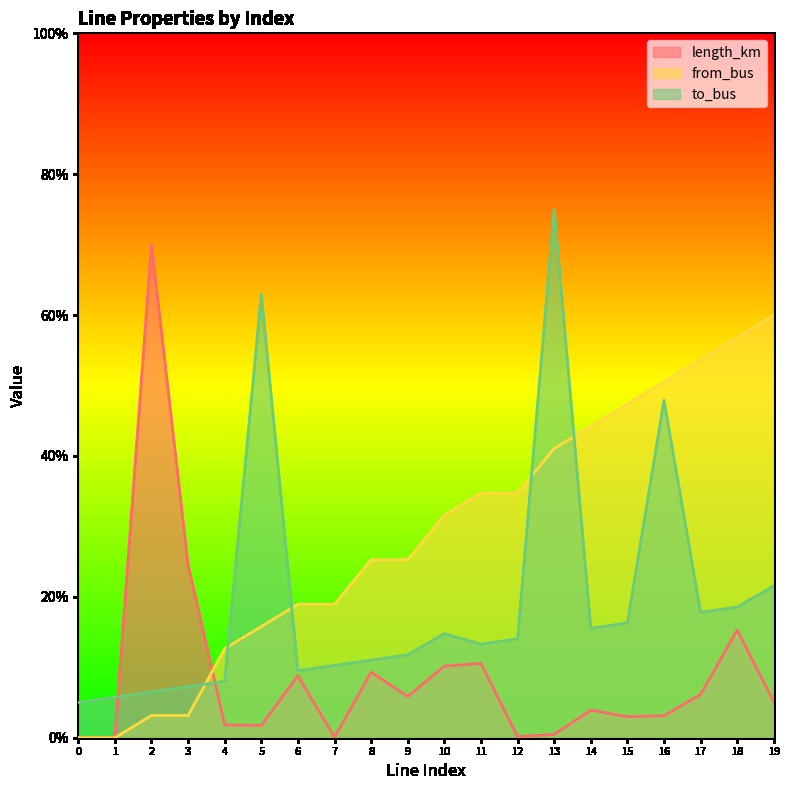

Which has a higher value, 7 or 16?

16